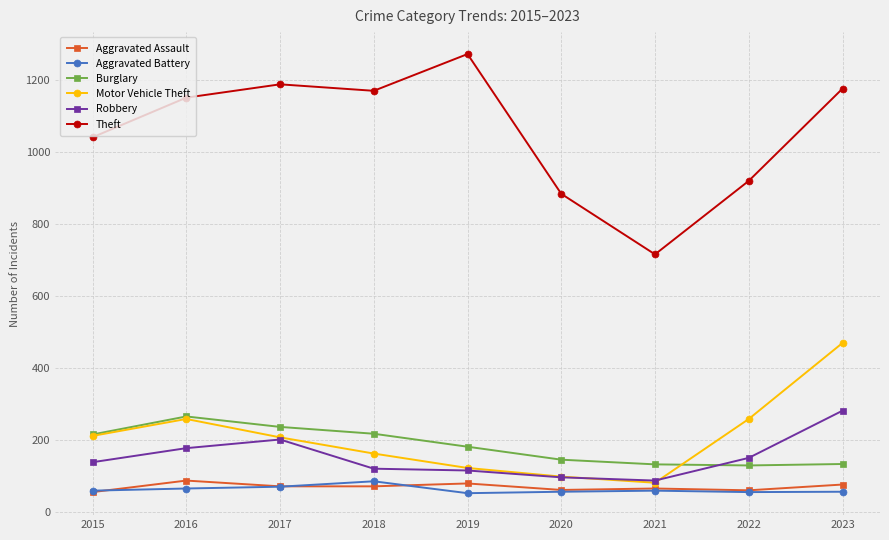

True or false: Aggravated Assault has a value of 77 at 2023.

True